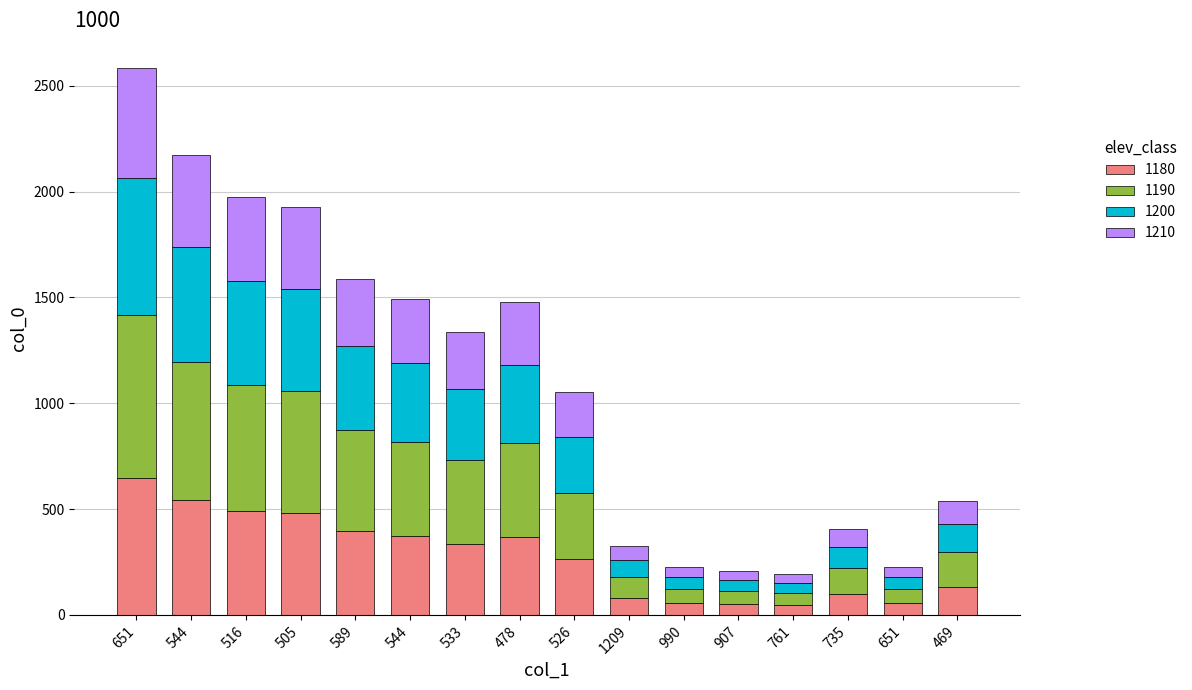

What are all the series names shown in the legend?

1180, 1190, 1200, 1210